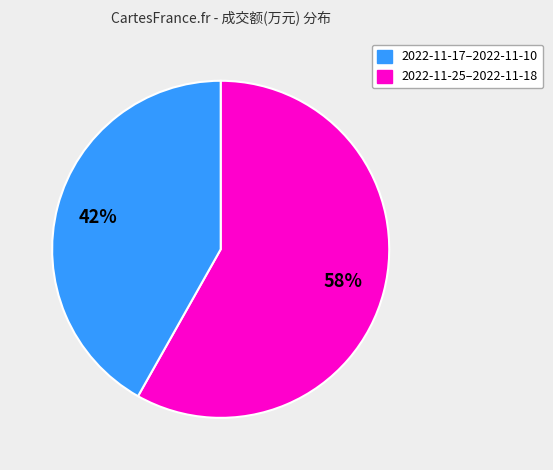

To the nearest percent, what is the difference between the largest and smallest slice percentages?

16%